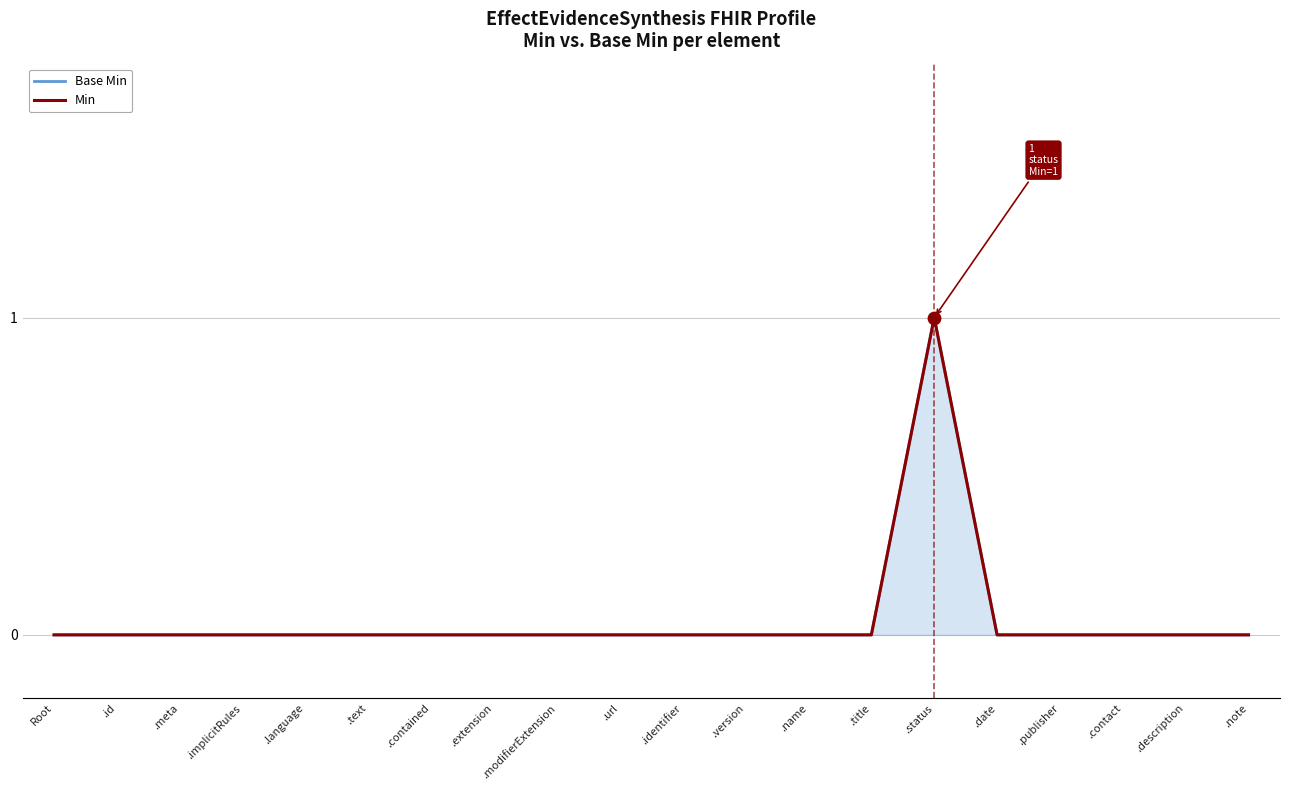

Is the value of Min at .identifier greater than the value of Base Min at .publisher?

No